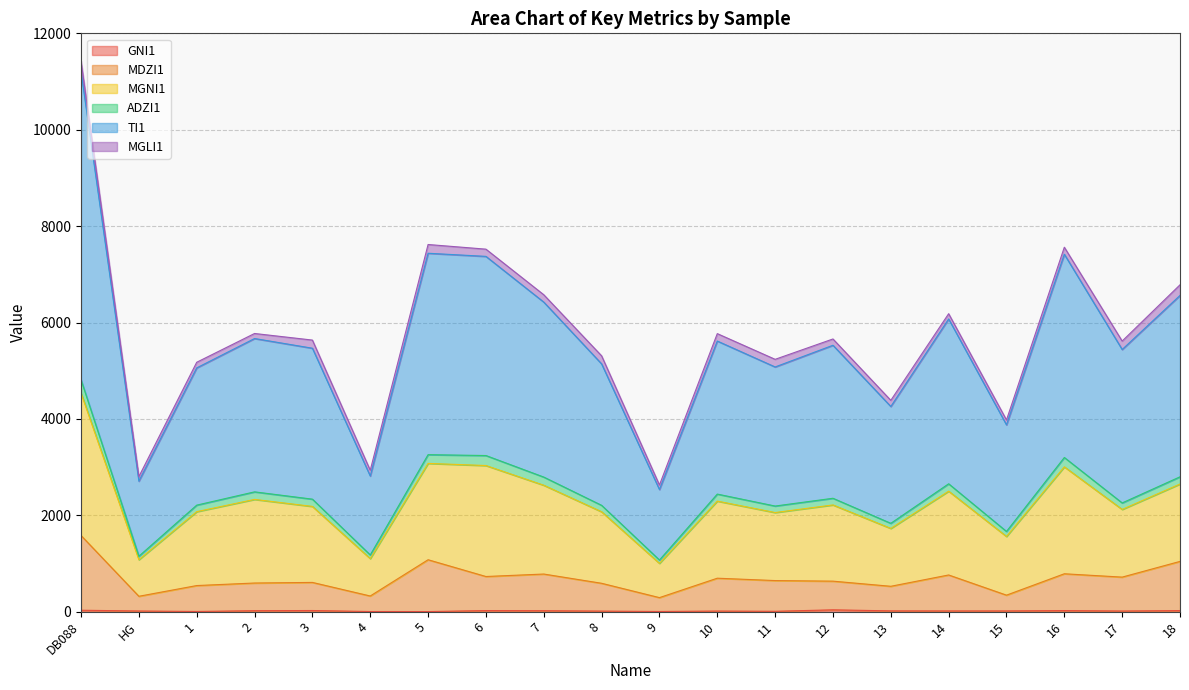

At which category is the sum across all series the highest?

DB088